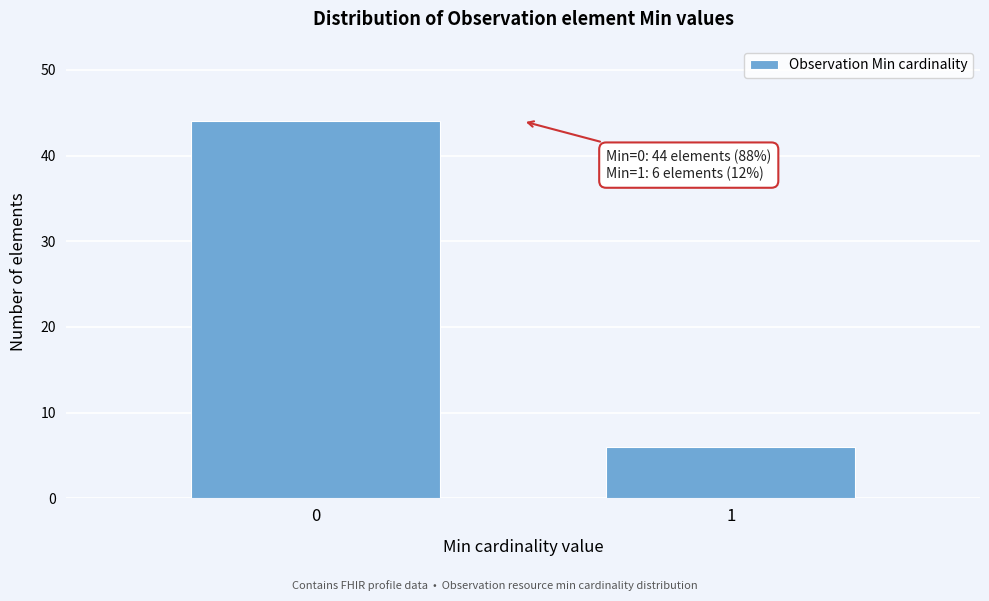

Reading right to left, list all the values displayed in this chart.

6	44